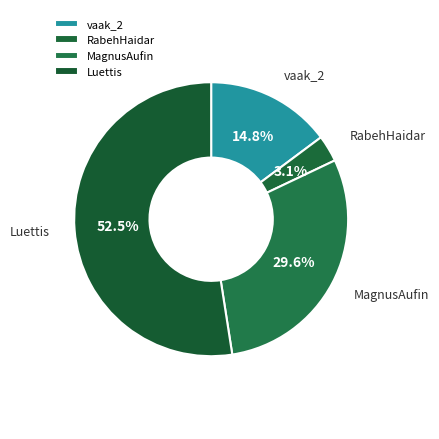

Rank the categories by value from highest to lowest.

Luettis, MagnusAufin, vaak_2, RabehHaidar